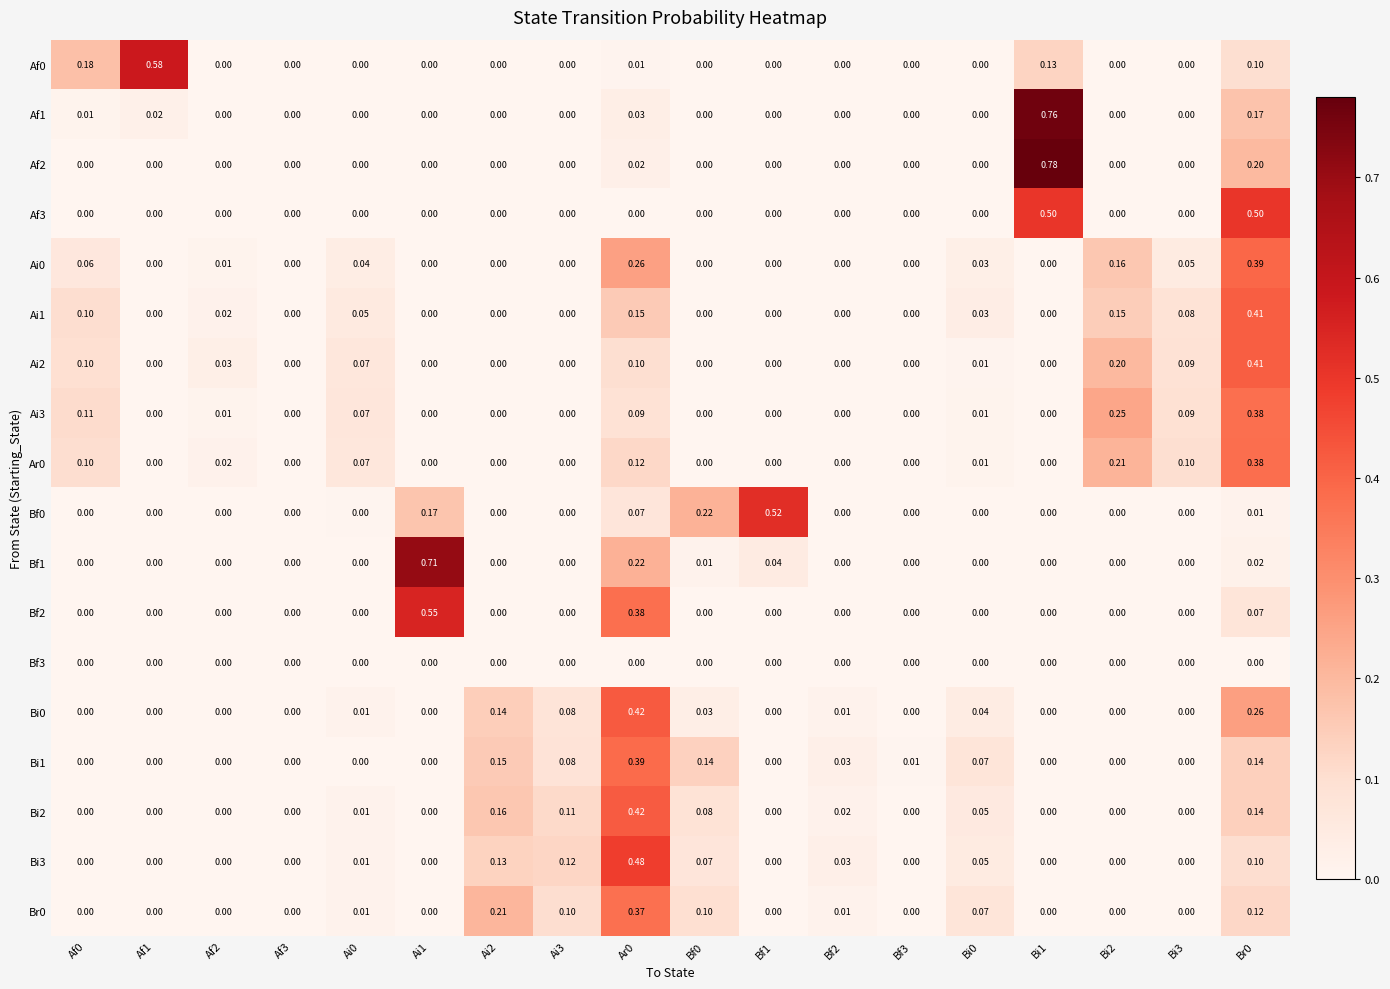

What is the difference between the highest and lowest values at Br0?

0.5